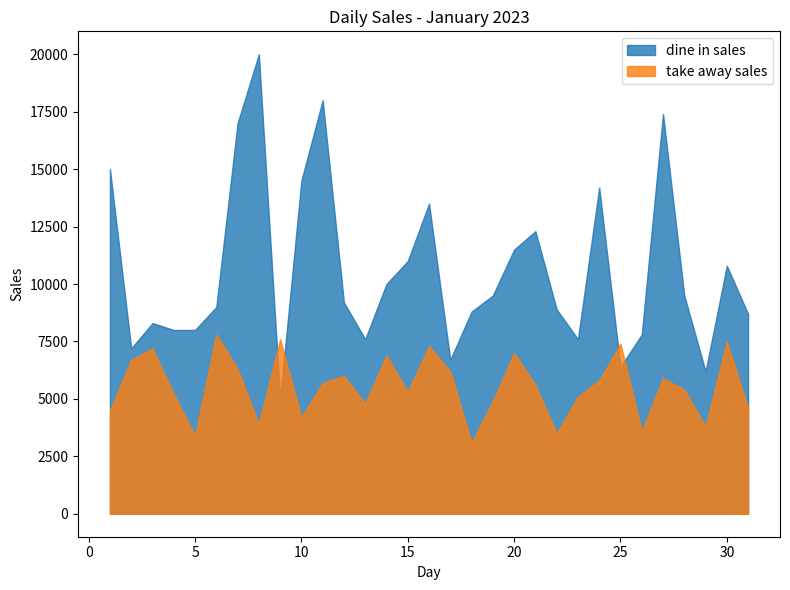

How many values in the take away sales series exceed 5600?

15